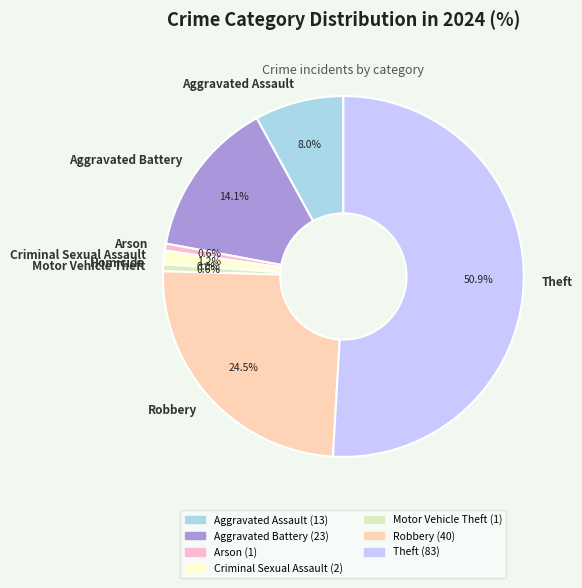

What is the change in value from Criminal Sexual Assault to Homicide?

-2